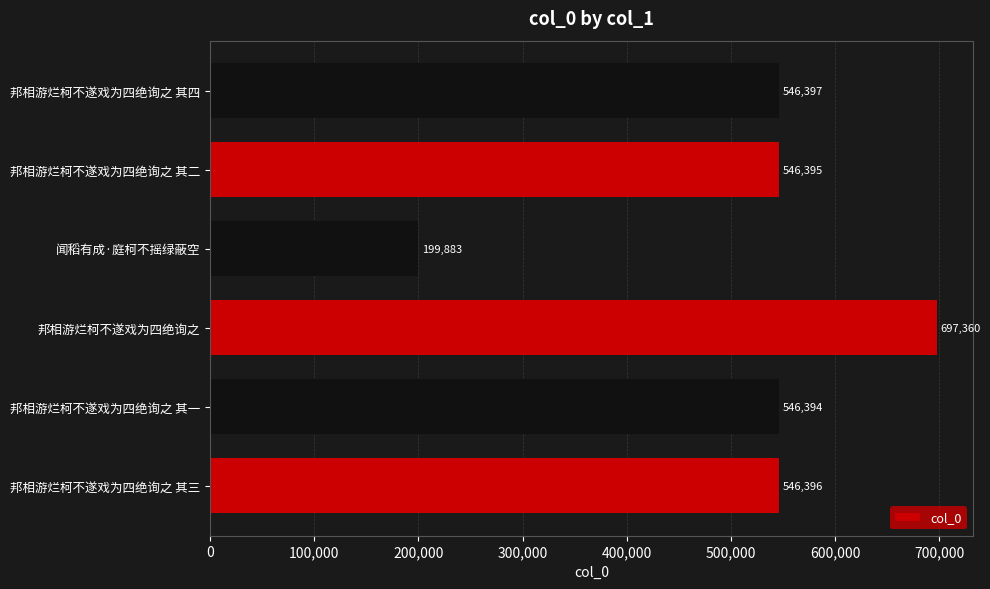

Approximately how many times larger is the value at 邦相游烂柯不遂戏为四绝询之 compared to 邦相游烂柯不遂戏为四绝询之 其三?

1.3